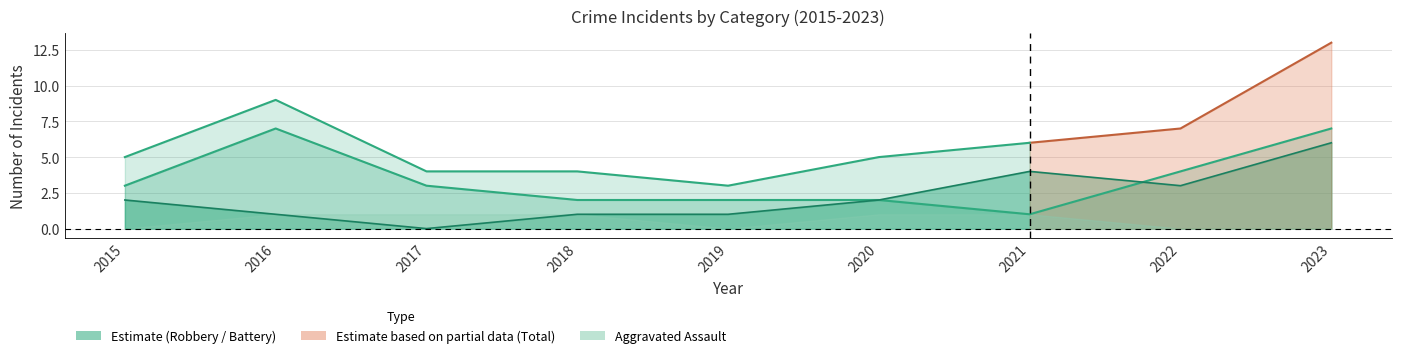

How many data points does each series have?

9